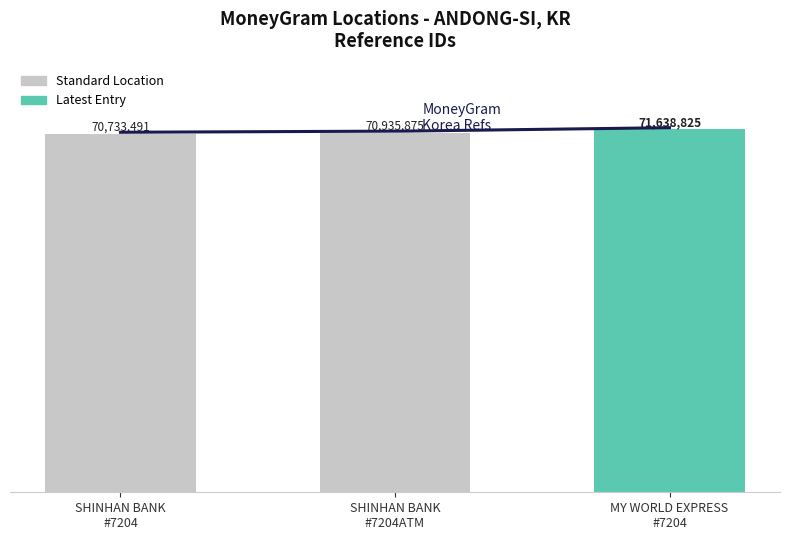

What is the label of the 1st bar from the left?

SHINHAN BANK
#7204